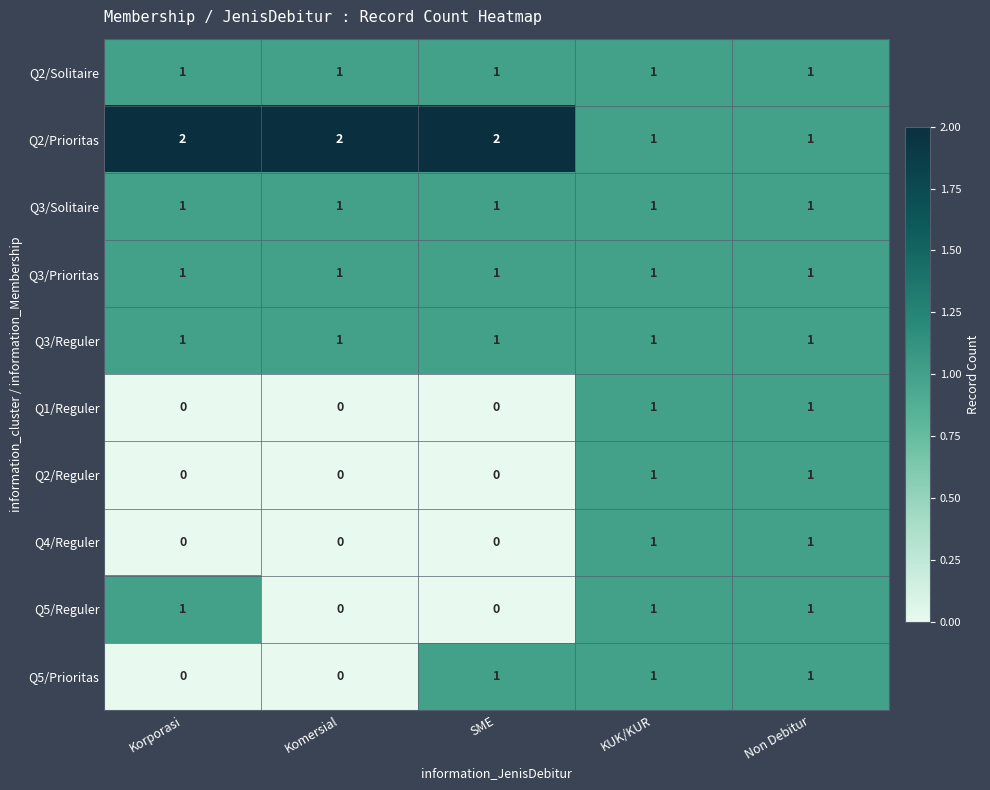

Count the Q1/Reguler values in the range 0 to 1.

5